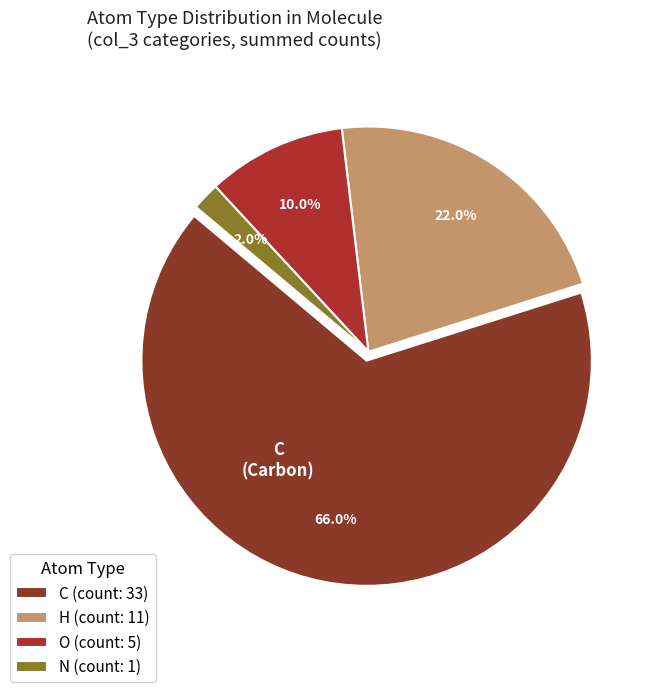

What is the largest slice in the pie chart?

C